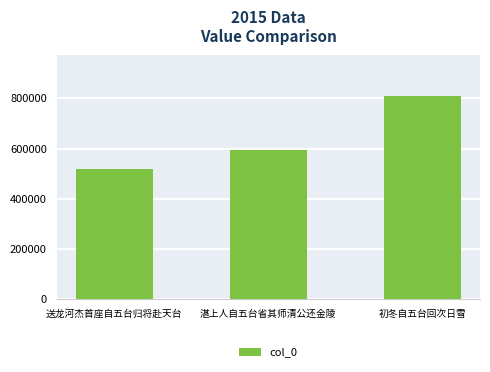

True or false: the data shows 127950 at 湛上人自五台省其师清公还金陵.

False